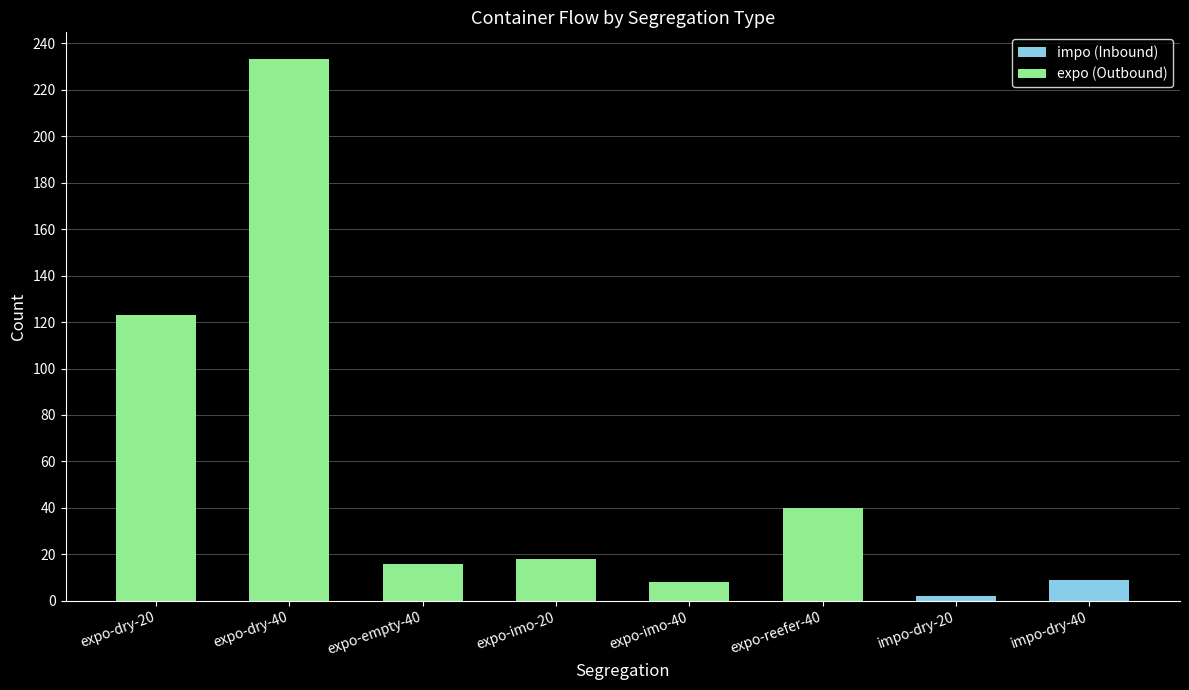

What is the highest value of the impo (Inbound) series?

9